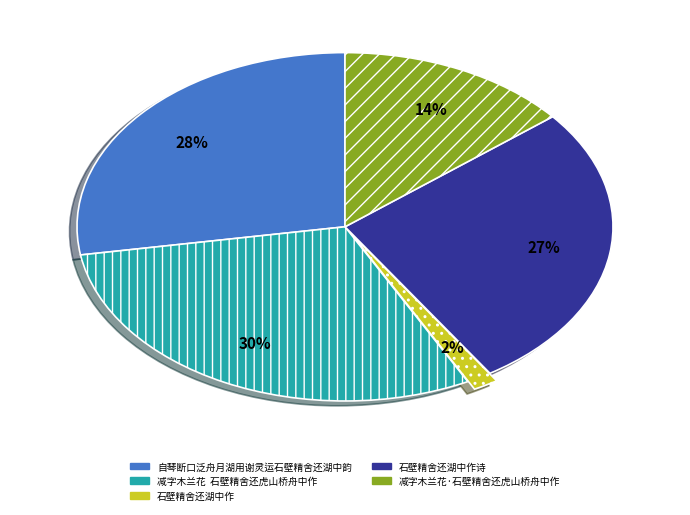

Does any single category account for the majority?

No